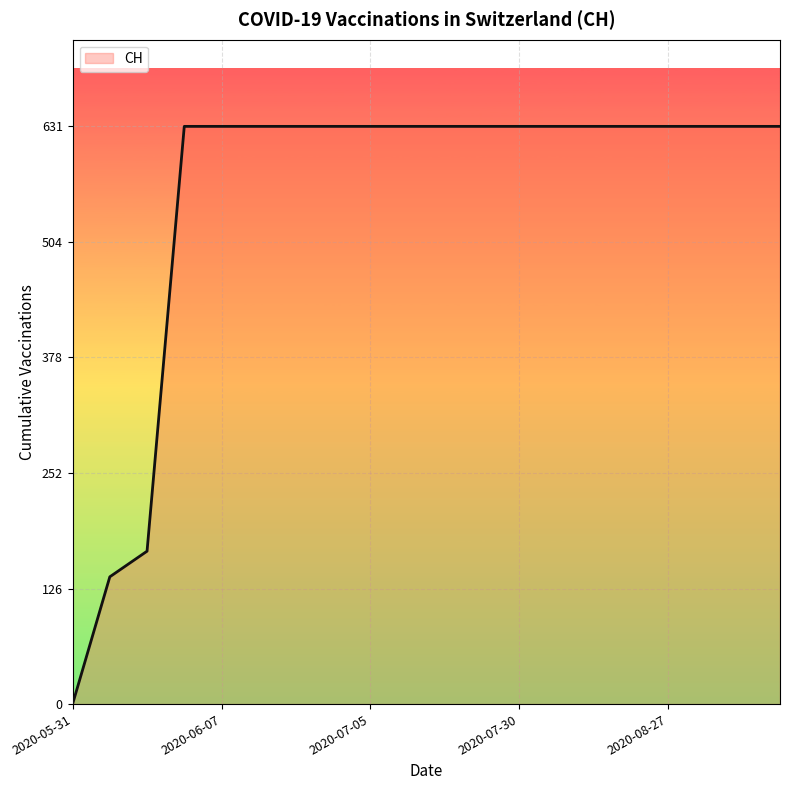

What is the maximum value shown in the chart?

631